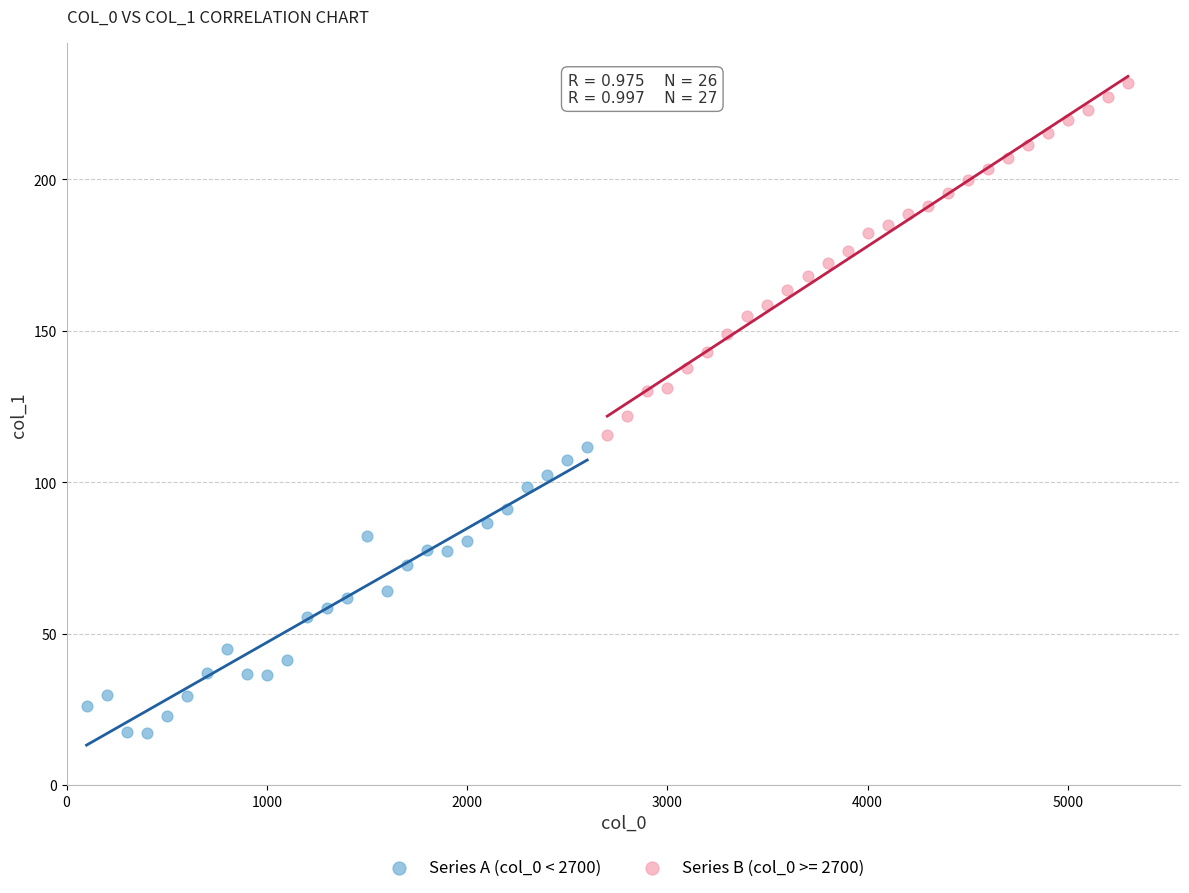

Which series reaches the minimum Y coordinate?

Series A (col_0 < 2700)